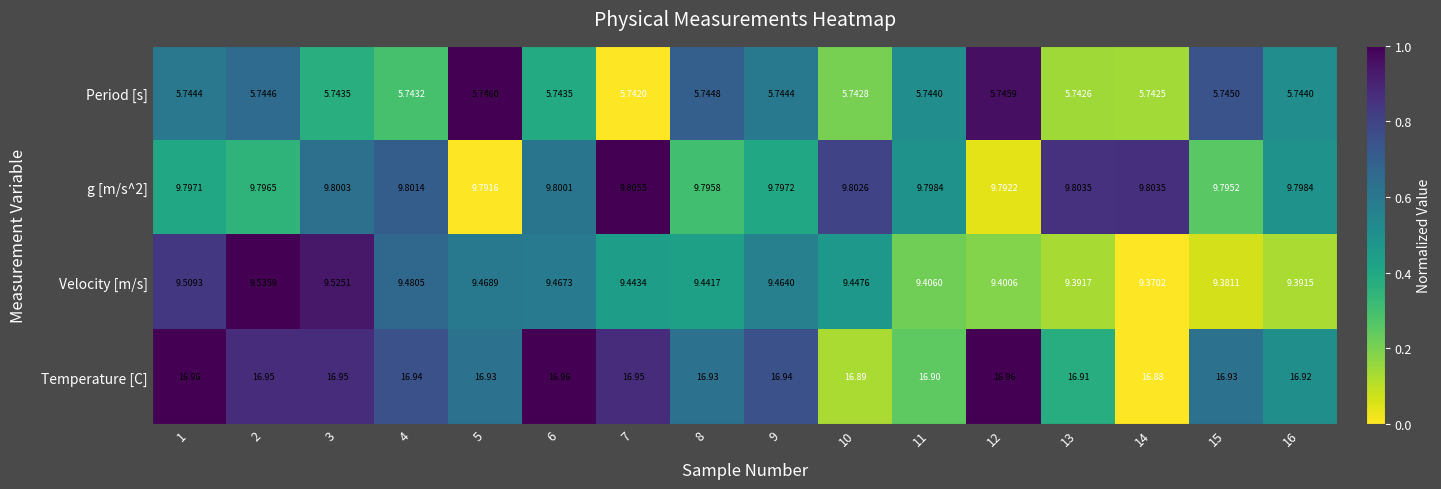

Which series changed the most between 6 and 10?

Temperature [C]